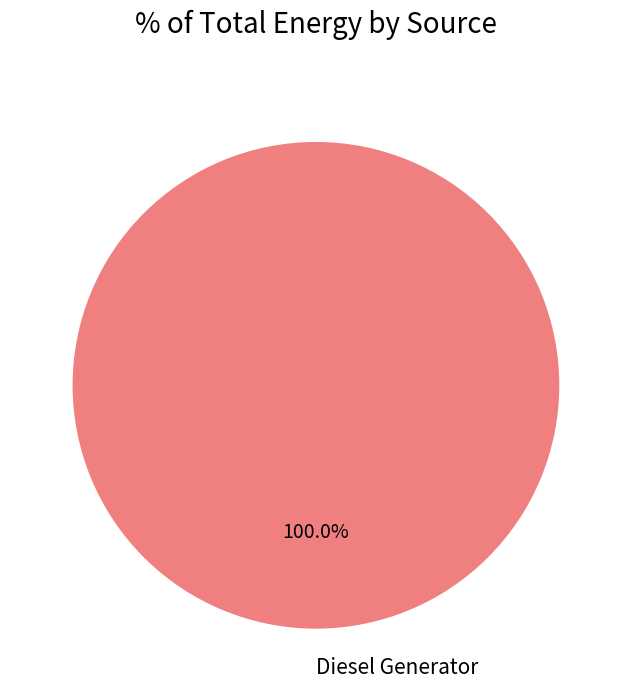

How many slices are in this pie chart?

1